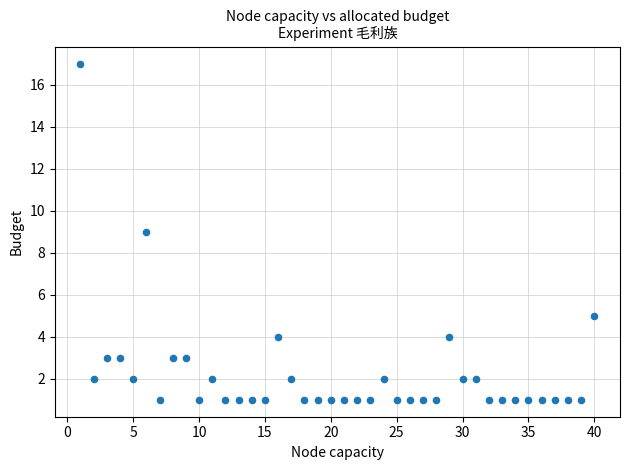

What is the range of Y values (max minus min)?

16